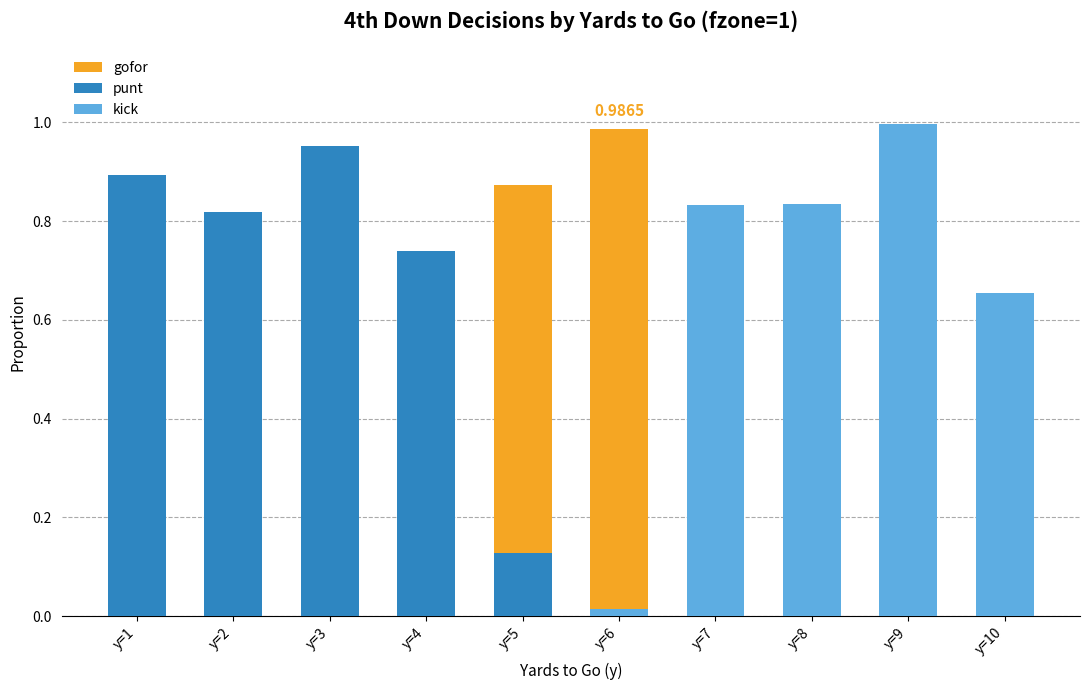

How many groups of bars are there?

10